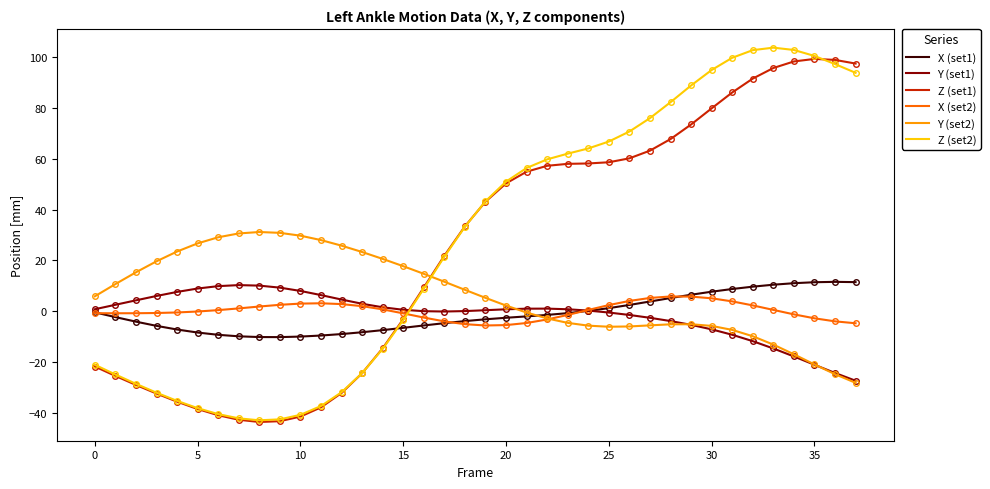

What is the maximum value for Y (set2)?

31.2